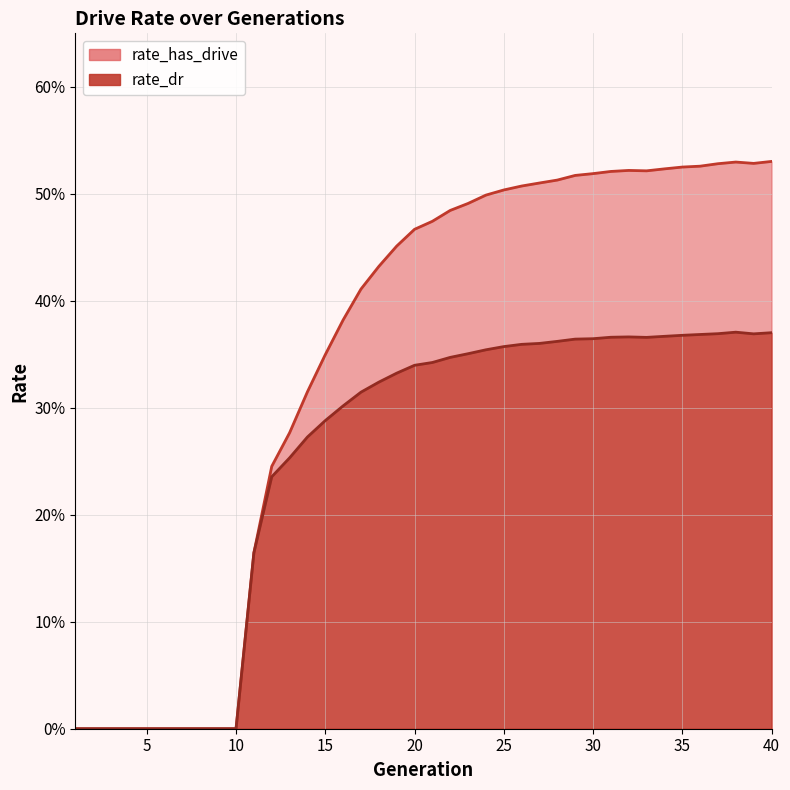

Reading right to left, extract all data points from this chart.

rate_dr: 40=0.4	39=0.4	38=0.4	37=0.4	36=0.4	35=0.4	34=0.4	33=0.4	32=0.4	31=0.4	30=0.4	29=0.4	28=0.4	27=0.4	26=0.4	25=0.4	24=0.4	23=0.4	22=0.3	21=0.3	20=0.3	19=0.3	18=0.3	17=0.3	16=0.3	15=0.3	14=0.3	13=0.3	12=0.2	11=0.2	10=0.0	9=0.0	8=0.0	7=0.0	6=0.0	5=0.0	4=0.0	3=0.0	2=0.0	1=0.0
rate_has_drive: 40=0.5	39=0.5	38=0.5	37=0.5	36=0.5	35=0.5	34=0.5	33=0.5	32=0.5	31=0.5	30=0.5	29=0.5	28=0.5	27=0.5	26=0.5	25=0.5	24=0.5	23=0.5	22=0.5	21=0.5	20=0.5	19=0.5	18=0.4	17=0.4	16=0.4	15=0.3	14=0.3	13=0.3	12=0.2	11=0.2	10=0.0	9=0.0	8=0.0	7=0.0	6=0.0	5=0.0	4=0.0	3=0.0	2=0.0	1=0.0